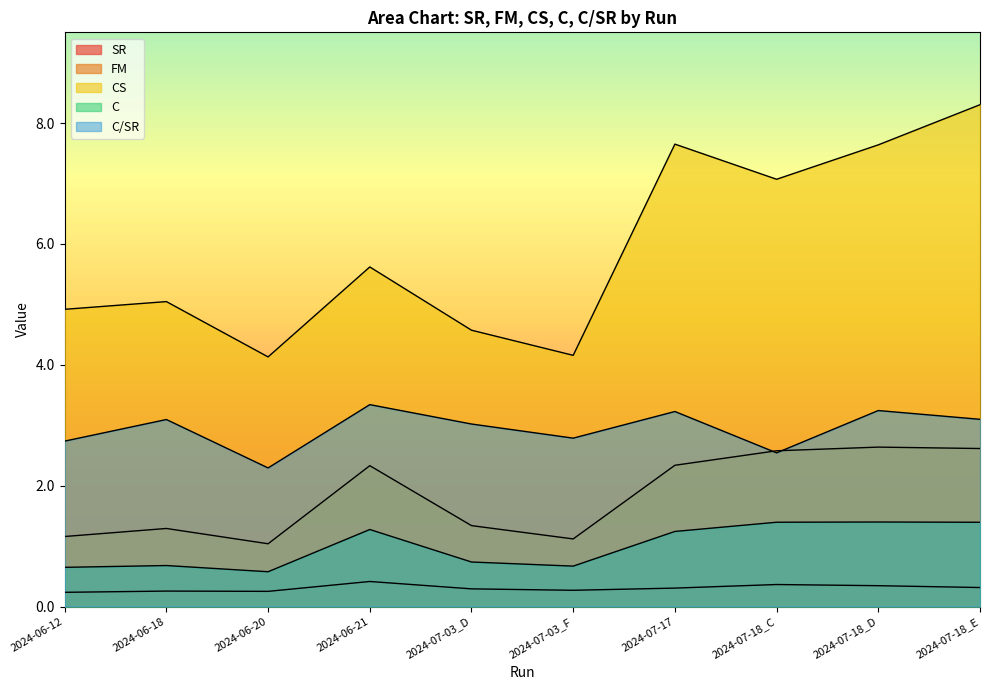

How many distinct data groups are displayed?

5